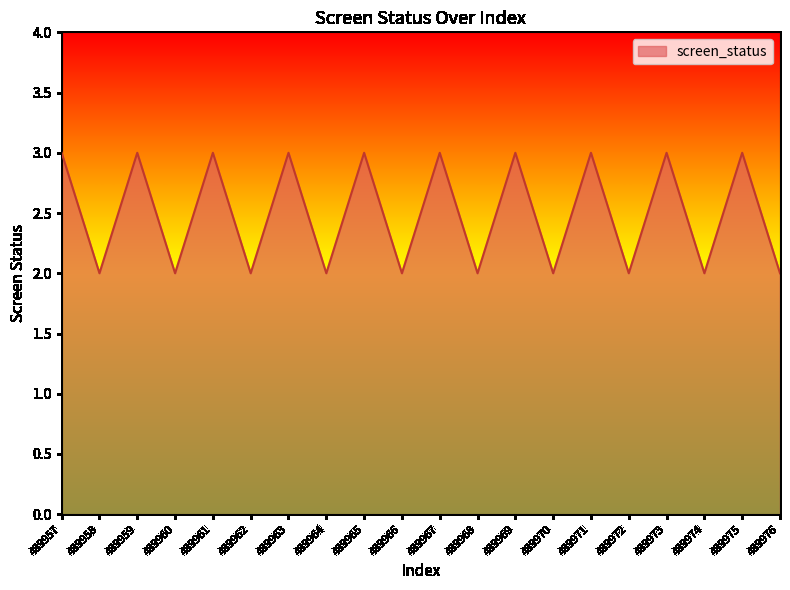

What is the difference between the values at 489963 and 489968?

1